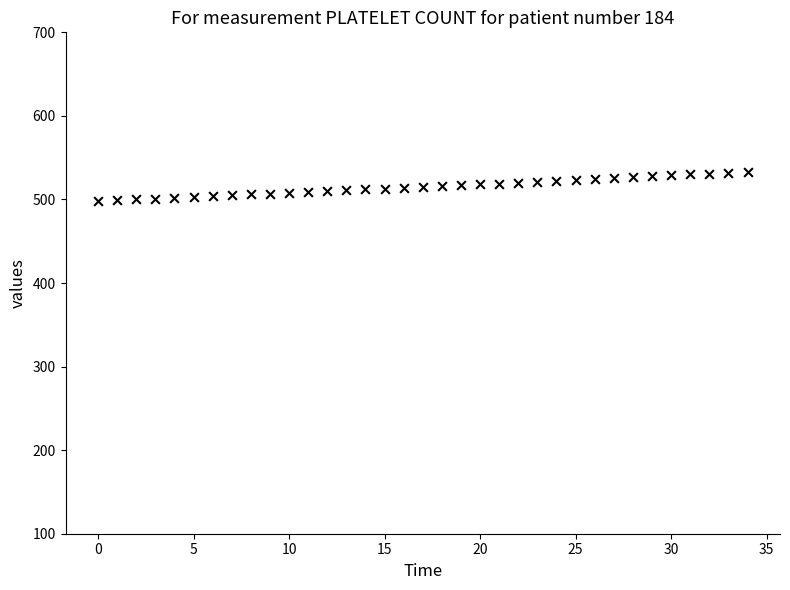

What is the range of Y values (max minus min)?

35